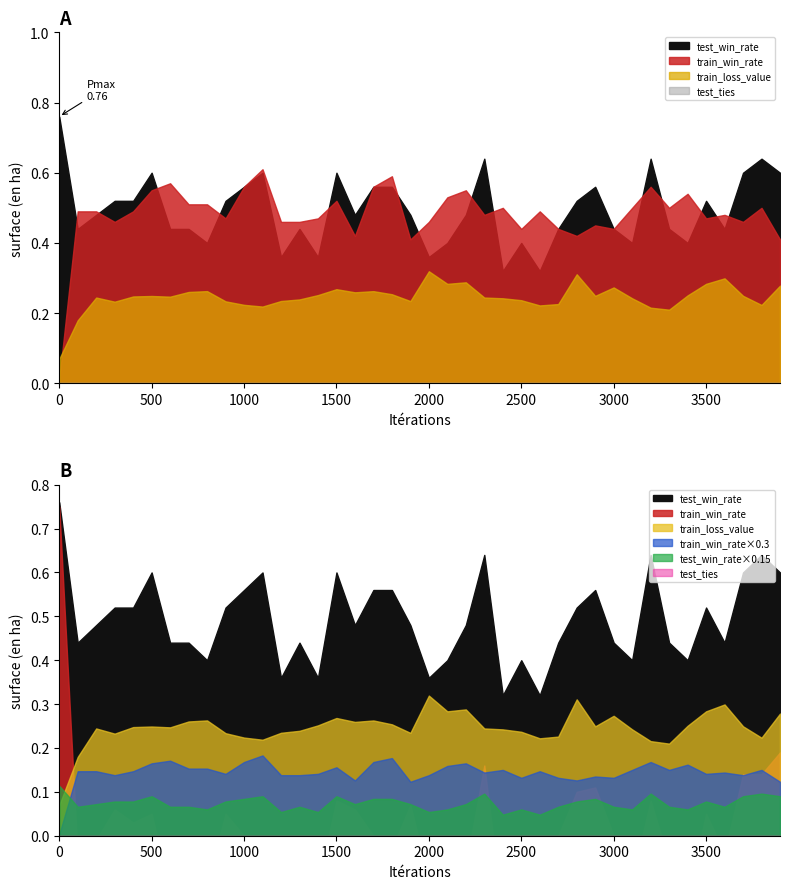

Reading right to left, list all the values displayed in this chart.

test_win_rate: 39=0.6	38=0.6	37=0.6	36=0.4	35=0.5	34=0.4	33=0.4	32=0.6	31=0.4	30=0.4	29=0.6	28=0.5	27=0.4	26=0.3	25=0.4	24=0.3	23=0.6	22=0.5	21=0.4	20=0.4	19=0.5	18=0.6	17=0.6	16=0.5	15=0.6	14=0.4	13=0.4	12=0.4	11=0.6	10=0.6	9=0.5	8=0.4	7=0.4	6=0.4	5=0.6	4=0.5	3=0.5	2=0.5	1=0.4	0=0.8
train_win_rate: 39=0.4	38=0.5	37=0.5	36=0.5	35=0.5	34=0.5	33=0.5	32=0.6	31=0.5	30=0.4	29=0.5	28=0.4	27=0.4	26=0.5	25=0.4	24=0.5	23=0.5	22=0.6	21=0.5	20=0.5	19=0.4	18=0.6	17=0.6	16=0.4	15=0.5	14=0.5	13=0.5	12=0.5	11=0.6	10=0.6	9=0.5	8=0.5	7=0.5	6=0.6	5=0.6	4=0.5	3=0.5	2=0.5	1=0.5	0=0.0
train_loss_value: 39=0.3	38=0.2	37=0.2	36=0.3	35=0.3	34=0.3	33=0.2	32=0.2	31=0.2	30=0.3	29=0.2	28=0.3	27=0.2	26=0.2	25=0.2	24=0.2	23=0.2	22=0.3	21=0.3	20=0.3	19=0.2	18=0.3	17=0.3	16=0.3	15=0.3	14=0.3	13=0.2	12=0.2	11=0.2	10=0.2	9=0.2	8=0.3	7=0.3	6=0.2	5=0.2	4=0.2	3=0.2	2=0.2	1=0.2	0=0.1
test_ties: 39=0.0	38=0.0	37=0.0	36=0.0	35=0.0	34=0.0	33=0.0	32=0.0	31=0.0	30=0.0	29=0.0	28=0.0	27=0.0	26=0.0	25=0.0	24=0.0	23=0.0	22=0.0	21=0.0	20=0.0	19=0.0	18=0.0	17=0.0	16=0.0	15=0.0	14=0.0	13=0.0	12=0.0	11=0.0	10=0.0	9=0.0	8=0.0	7=0.0	6=0.0	5=0.0	4=0.0	3=0.0	2=0.0	1=0.0	0=0.0